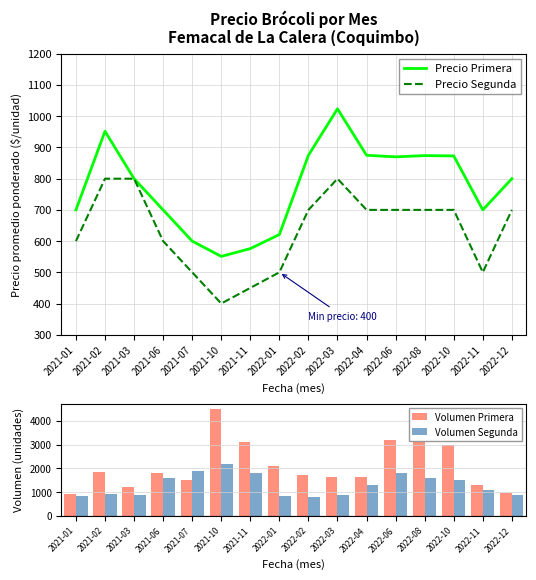

True or false: Volumen Primera has a value of 1800 at 2021-06.

True